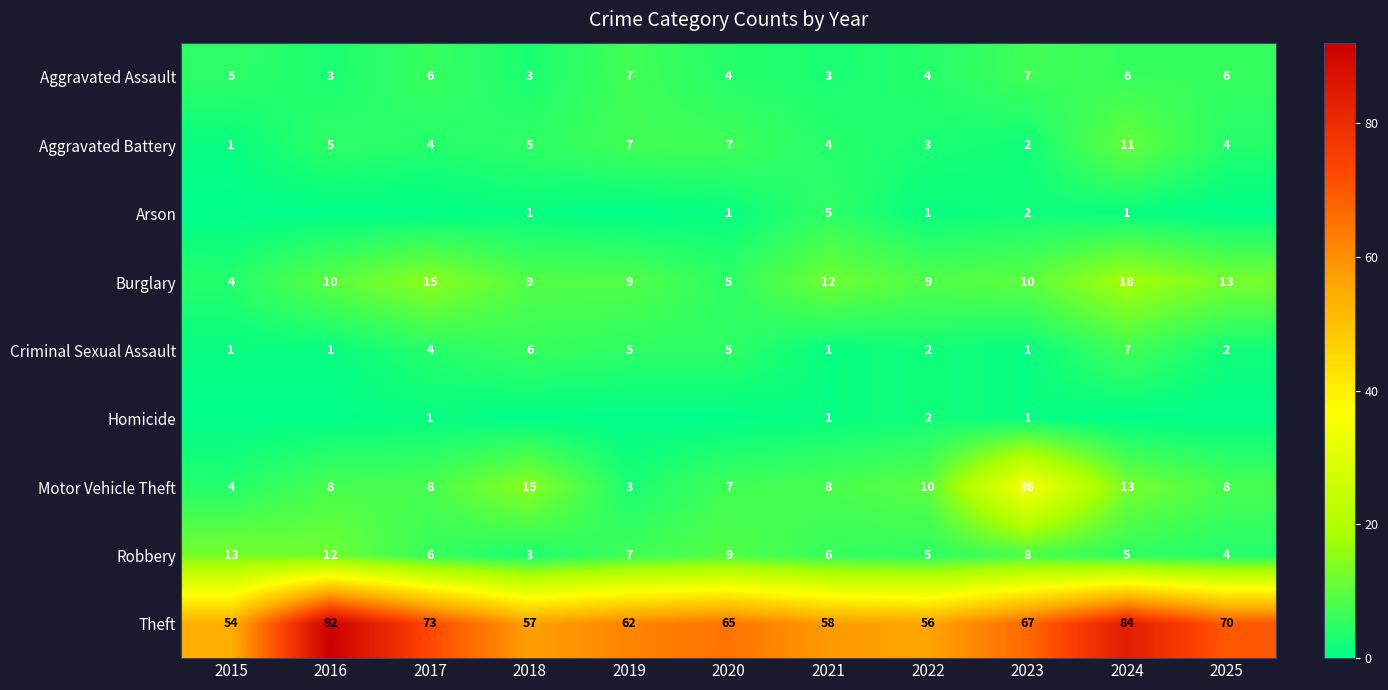

What is the total value across all series at 2023?

134